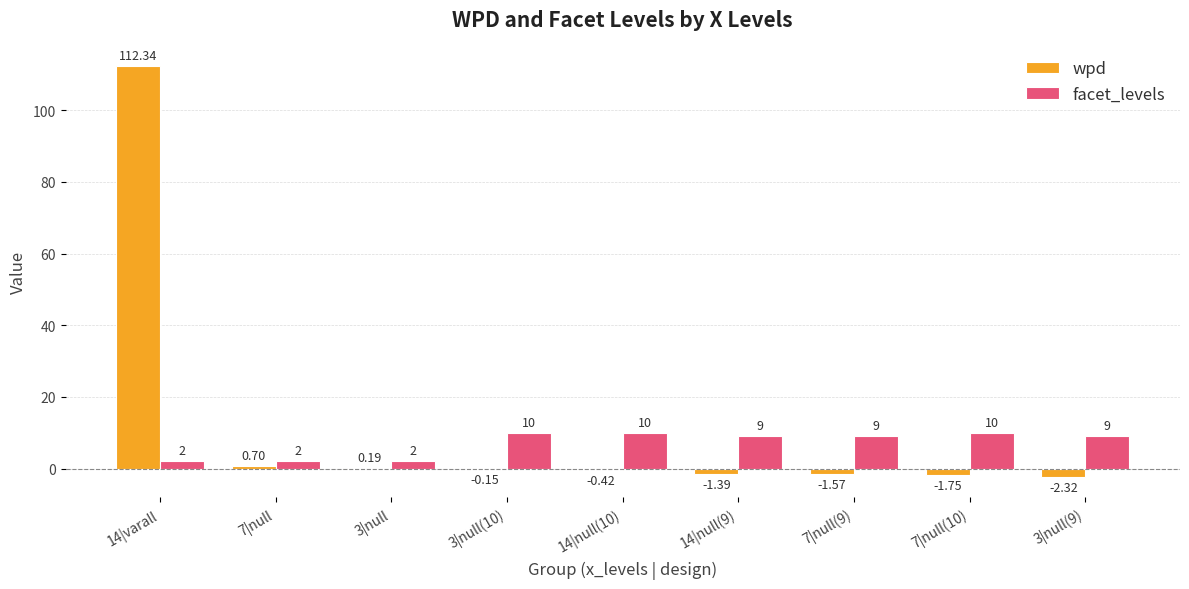

Are the bars horizontal?

No